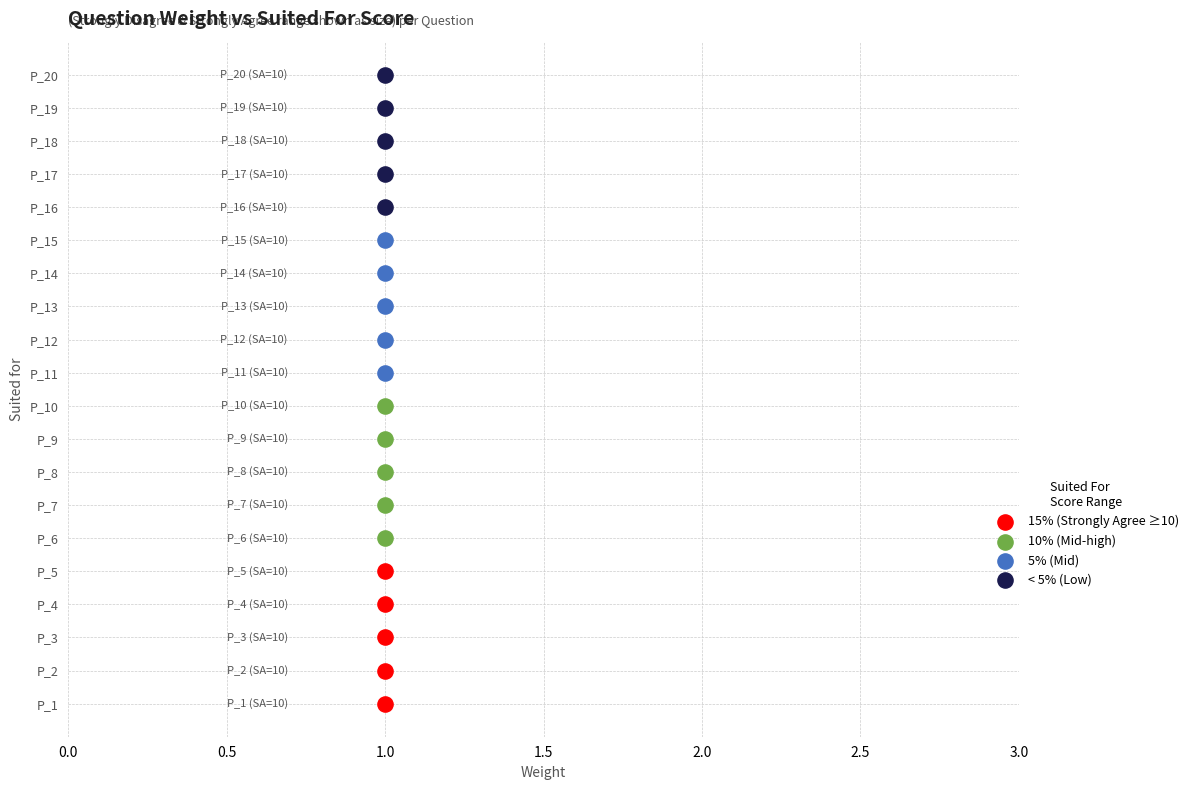

What are all the series names shown in the legend?

15% (Strongly Agree ≥10), 10% (Mid-high), 5% (Mid), < 5% (Low)